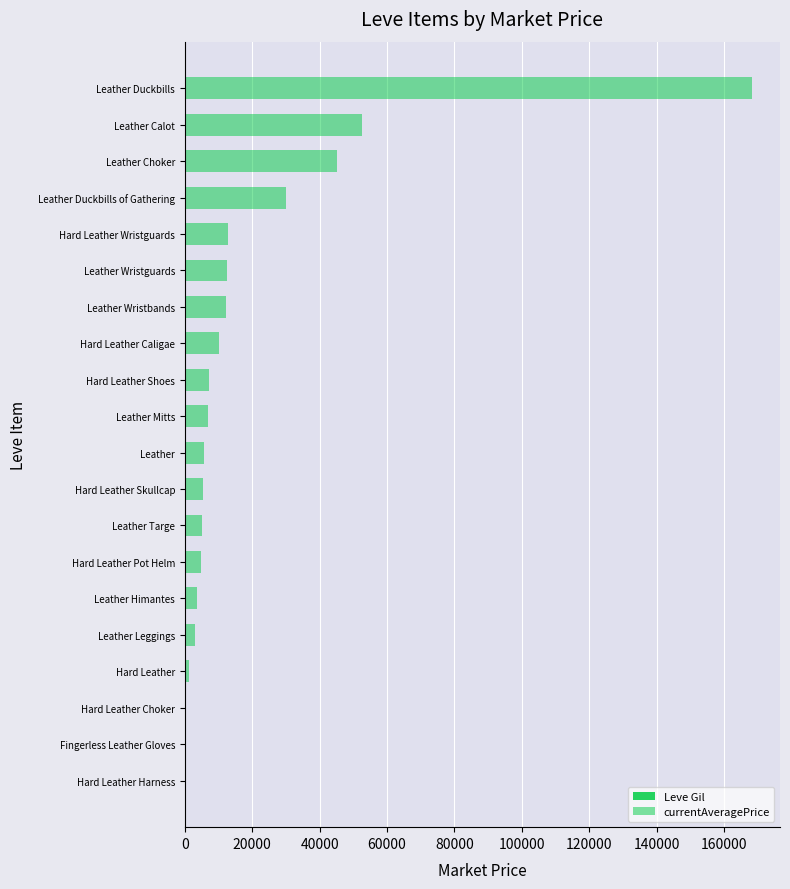

What is the average value of the Leve Gil series?

157